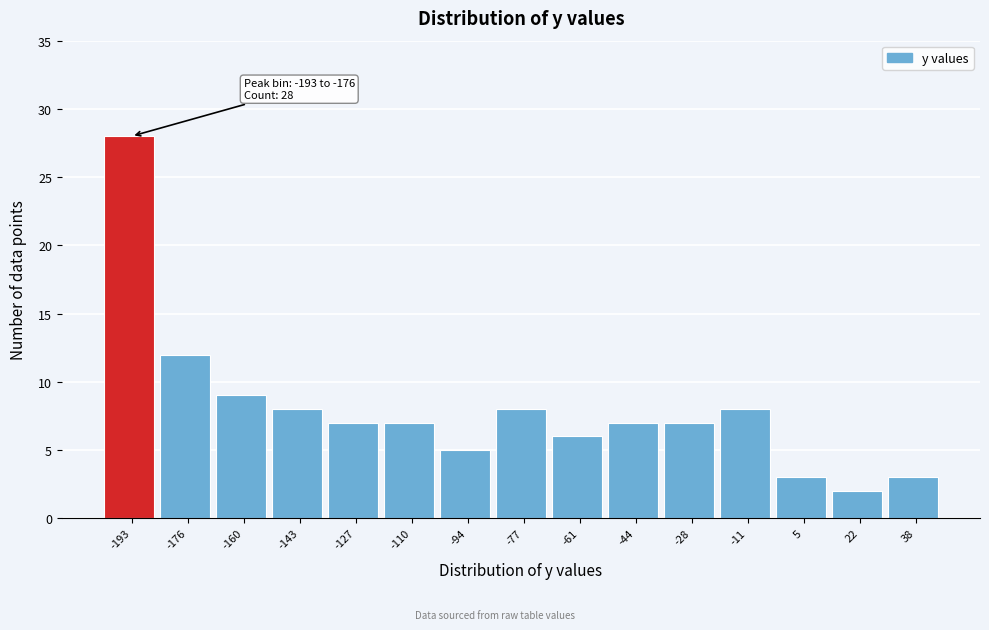

Reading left to right, list all the values displayed in this chart.

28	12	9	8	7	7	5	8	6	7	7	8	3	2	3